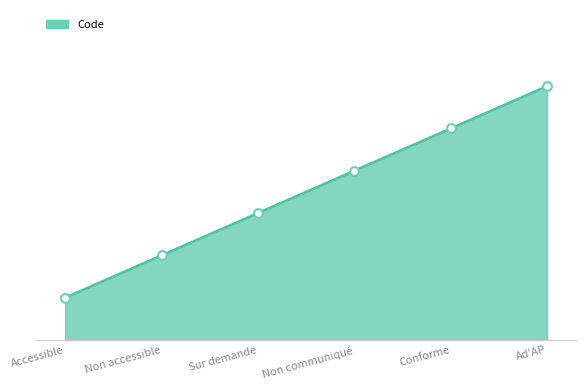

What is the ratio of the value at Sur demande to the value at Conforme?

0.6